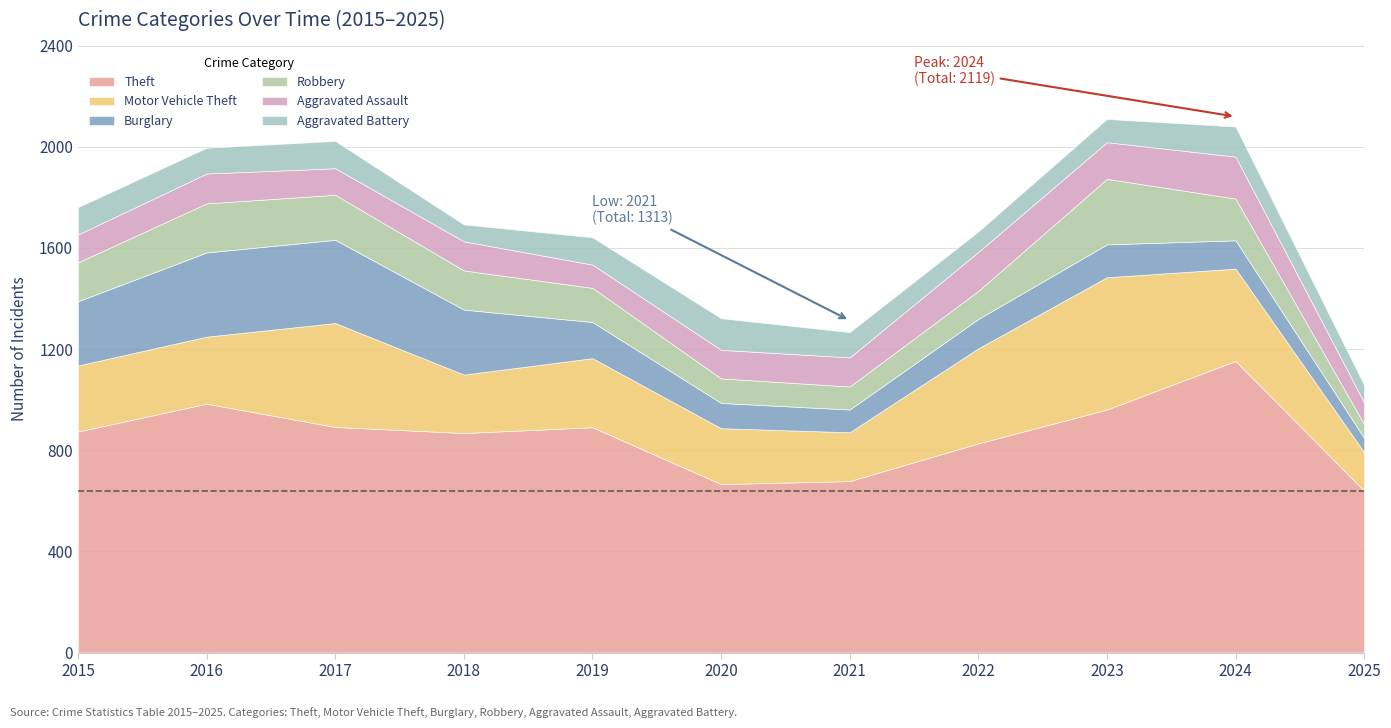

How many times do Aggravated Battery and Aggravated Assault cross each other?

4